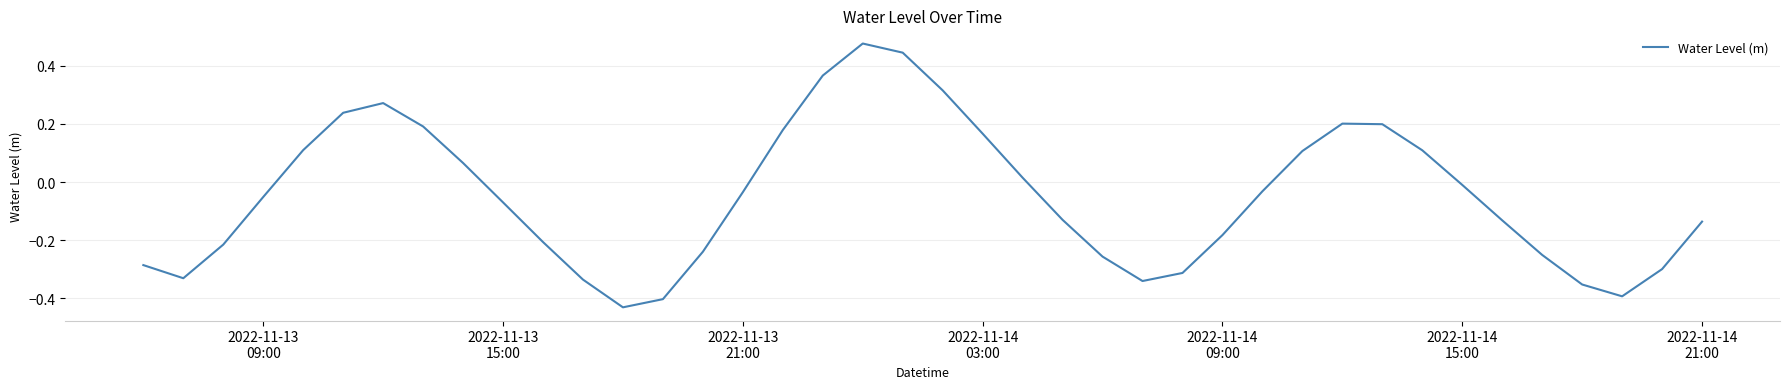

What is the difference between the maximum and minimum values?

0.9